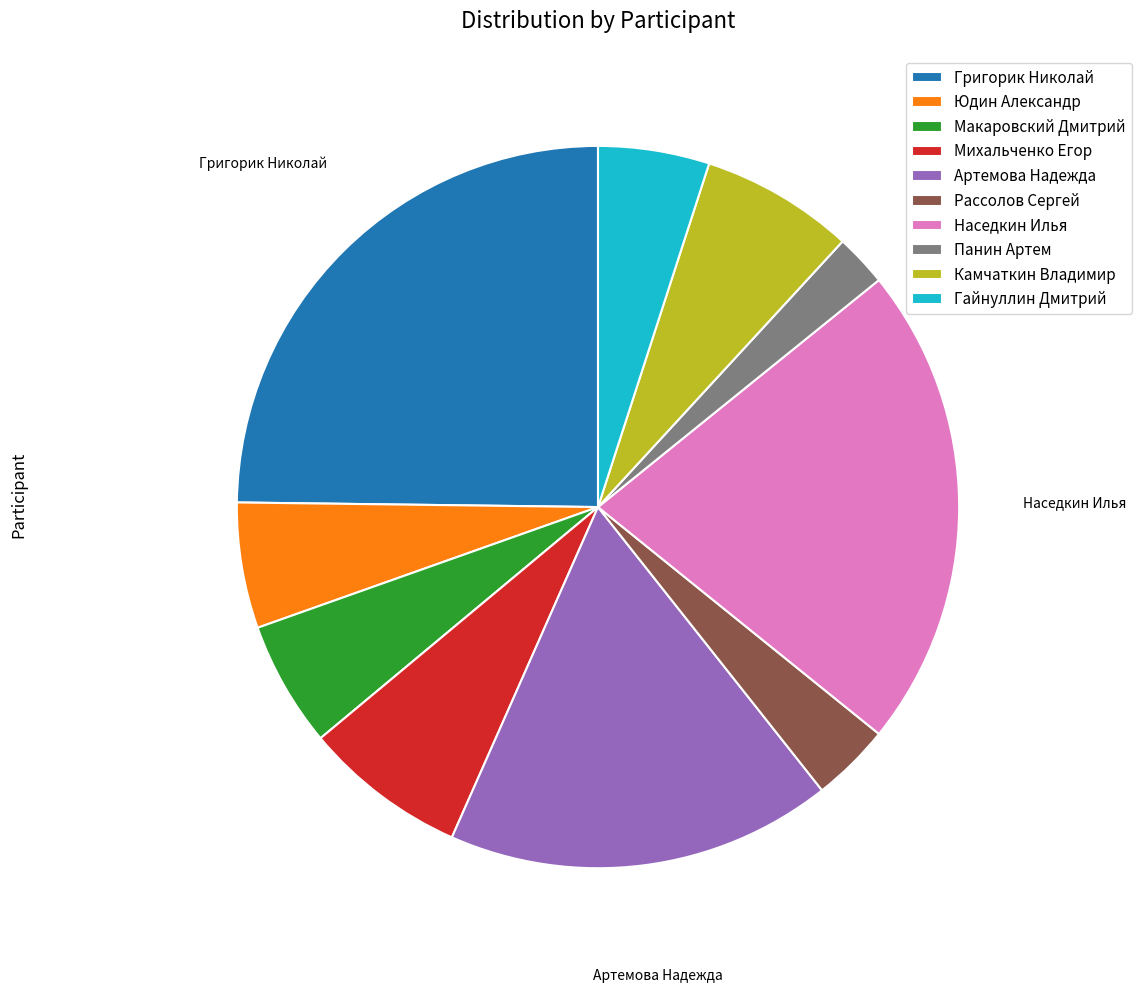

How many slices are in this pie chart?

10